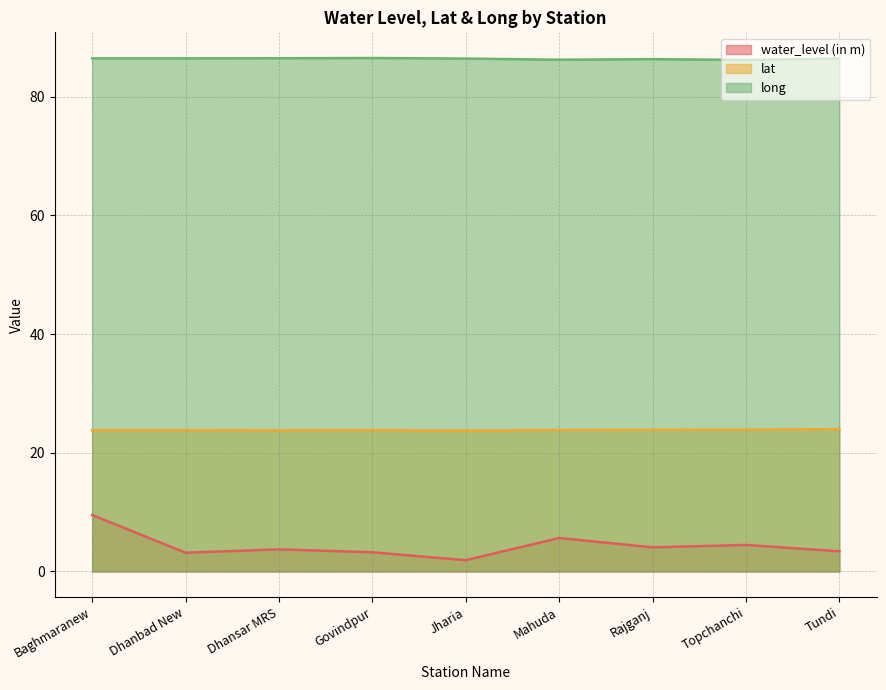

What is the average value of the water_level (in m) series?

4.3